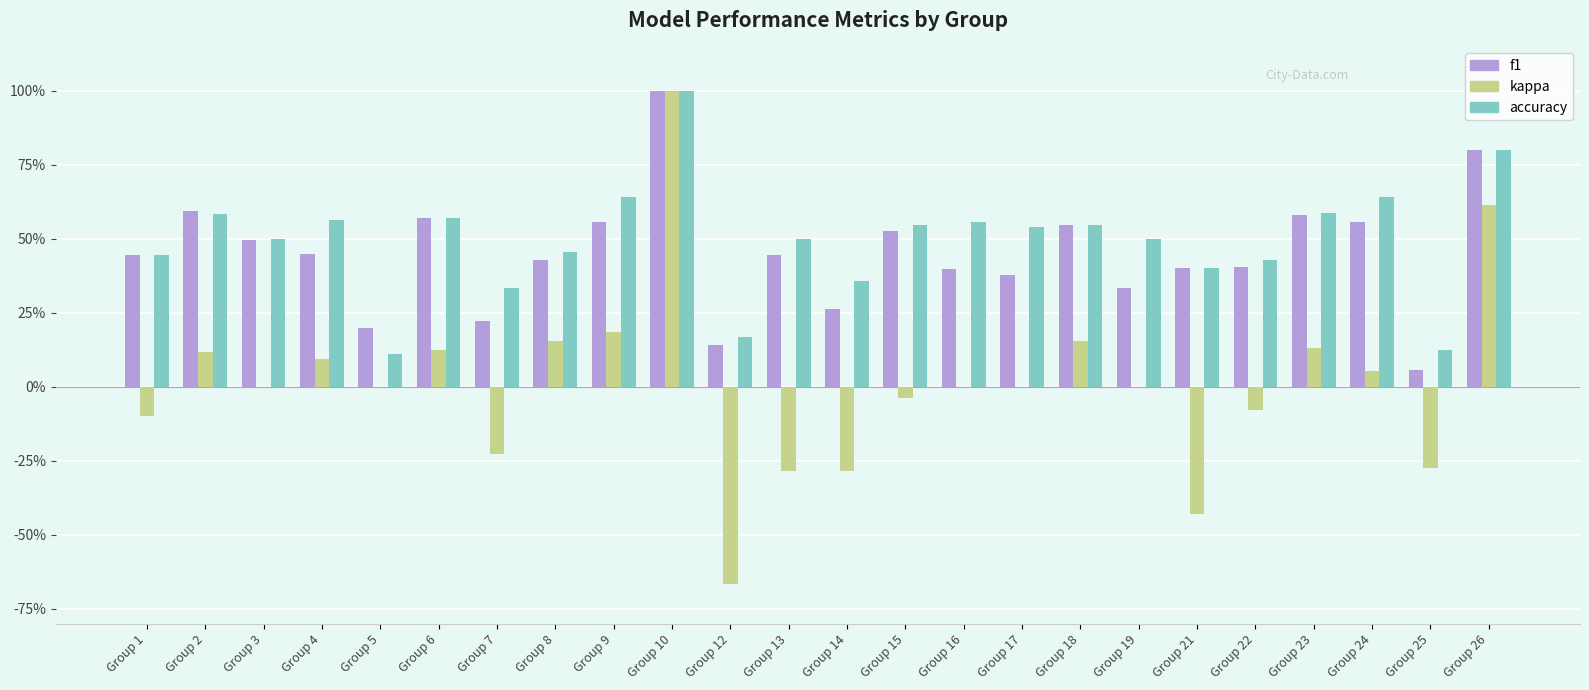

At which label is f1 closest to 0?

Group 25